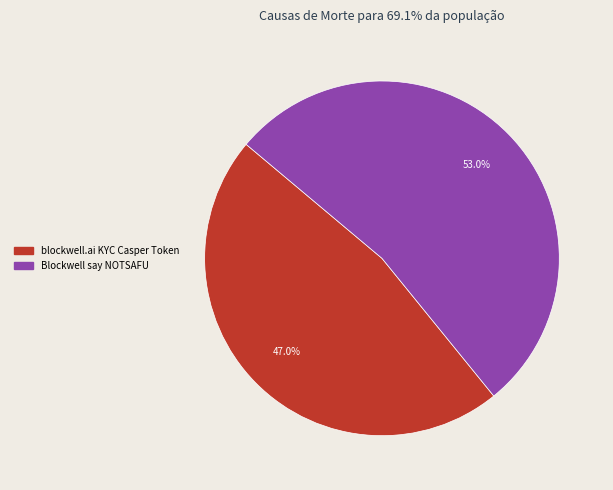

To the nearest percent, what is the difference between the Blockwell say NOTSAFU and blockwell.ai KYC Casper Token slice percentages?

6%